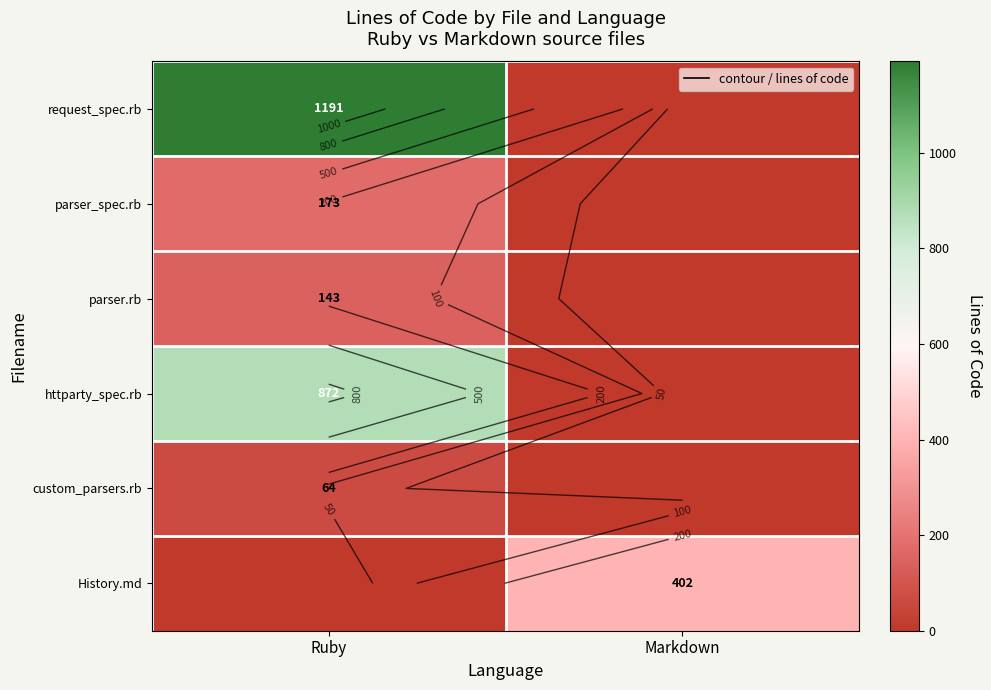

What is the spread (max minus min) of values at Ruby?

1191